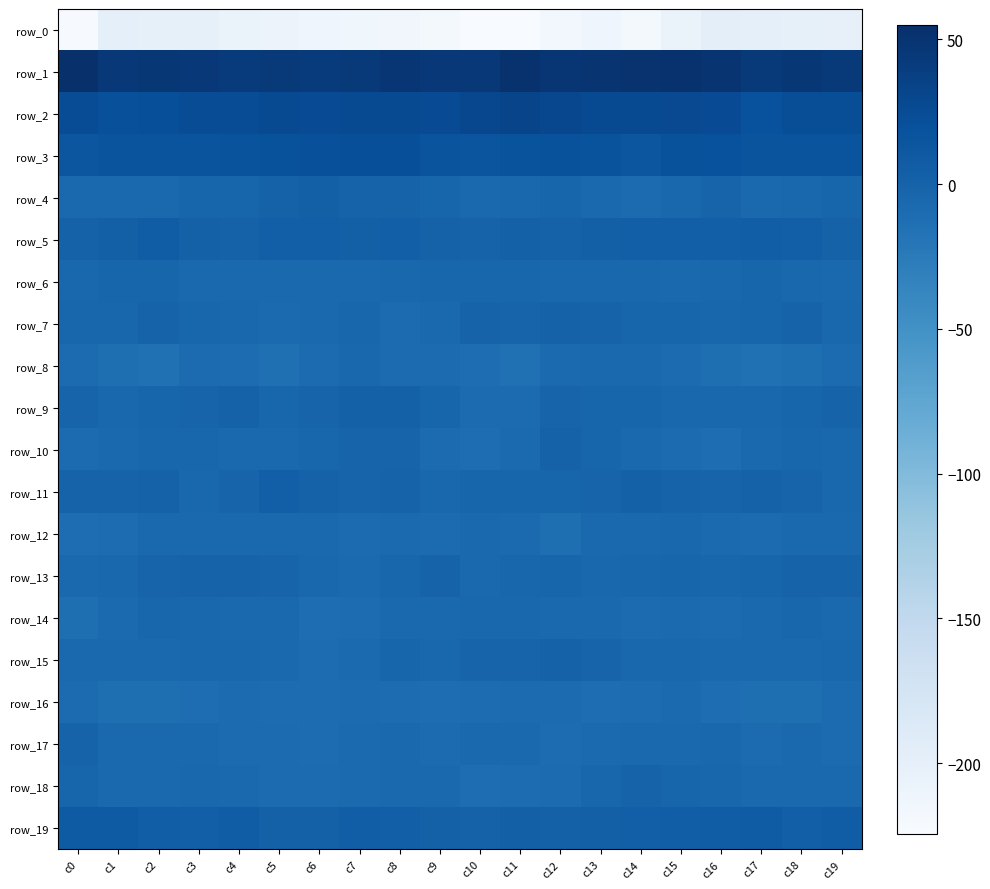

Which series has the largest range (max minus min)?

row_0